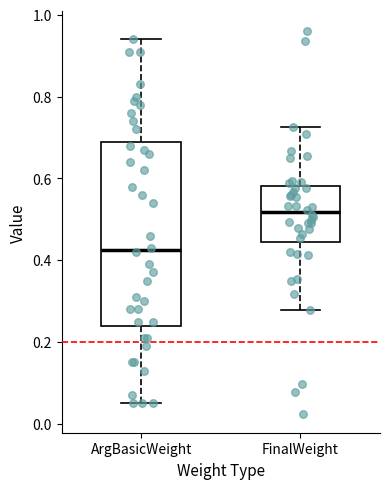

Reading left to right, read every box against the y-axis: the position of its median line, the range the box covers, and the ends of its whiskers. The values are not printed on the chart, so give them approximately, as read against the axis.

ArgBasicWeight: median 0.42, box 0.24 to 0.70, whiskers 0.06 to 0.94
FinalWeight: median 0.52, box 0.44 to 0.58, whiskers 0.28 to 0.72